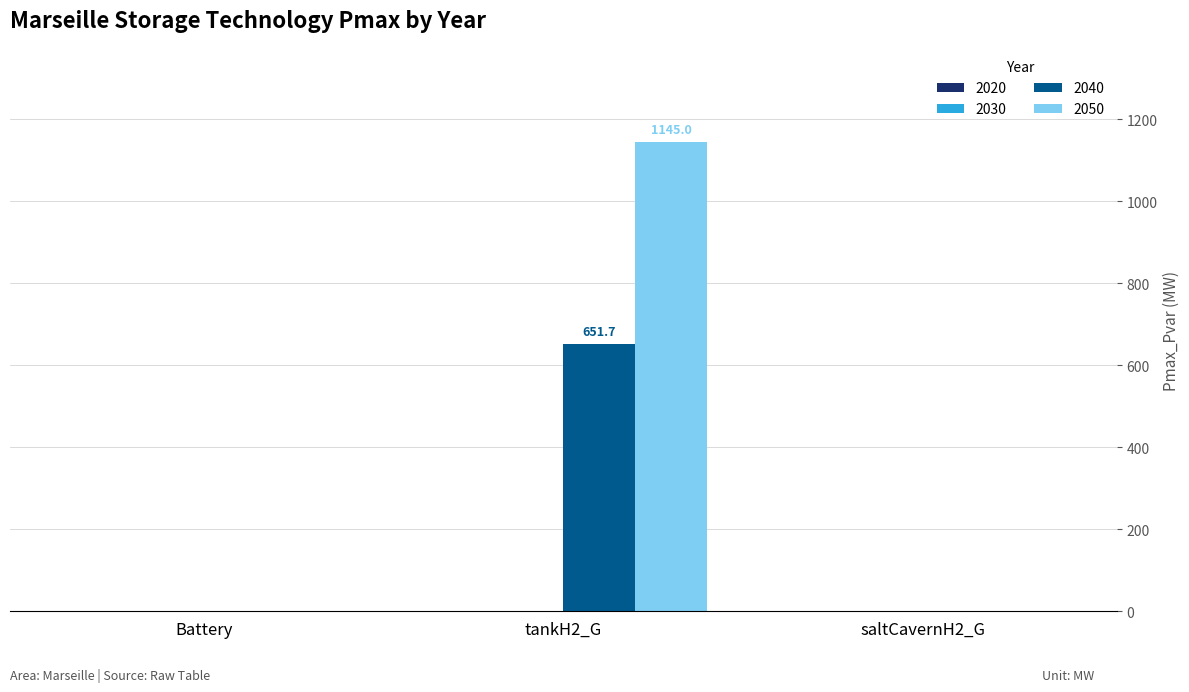

Is it true that 2050 equals 646.9 at Battery?

False